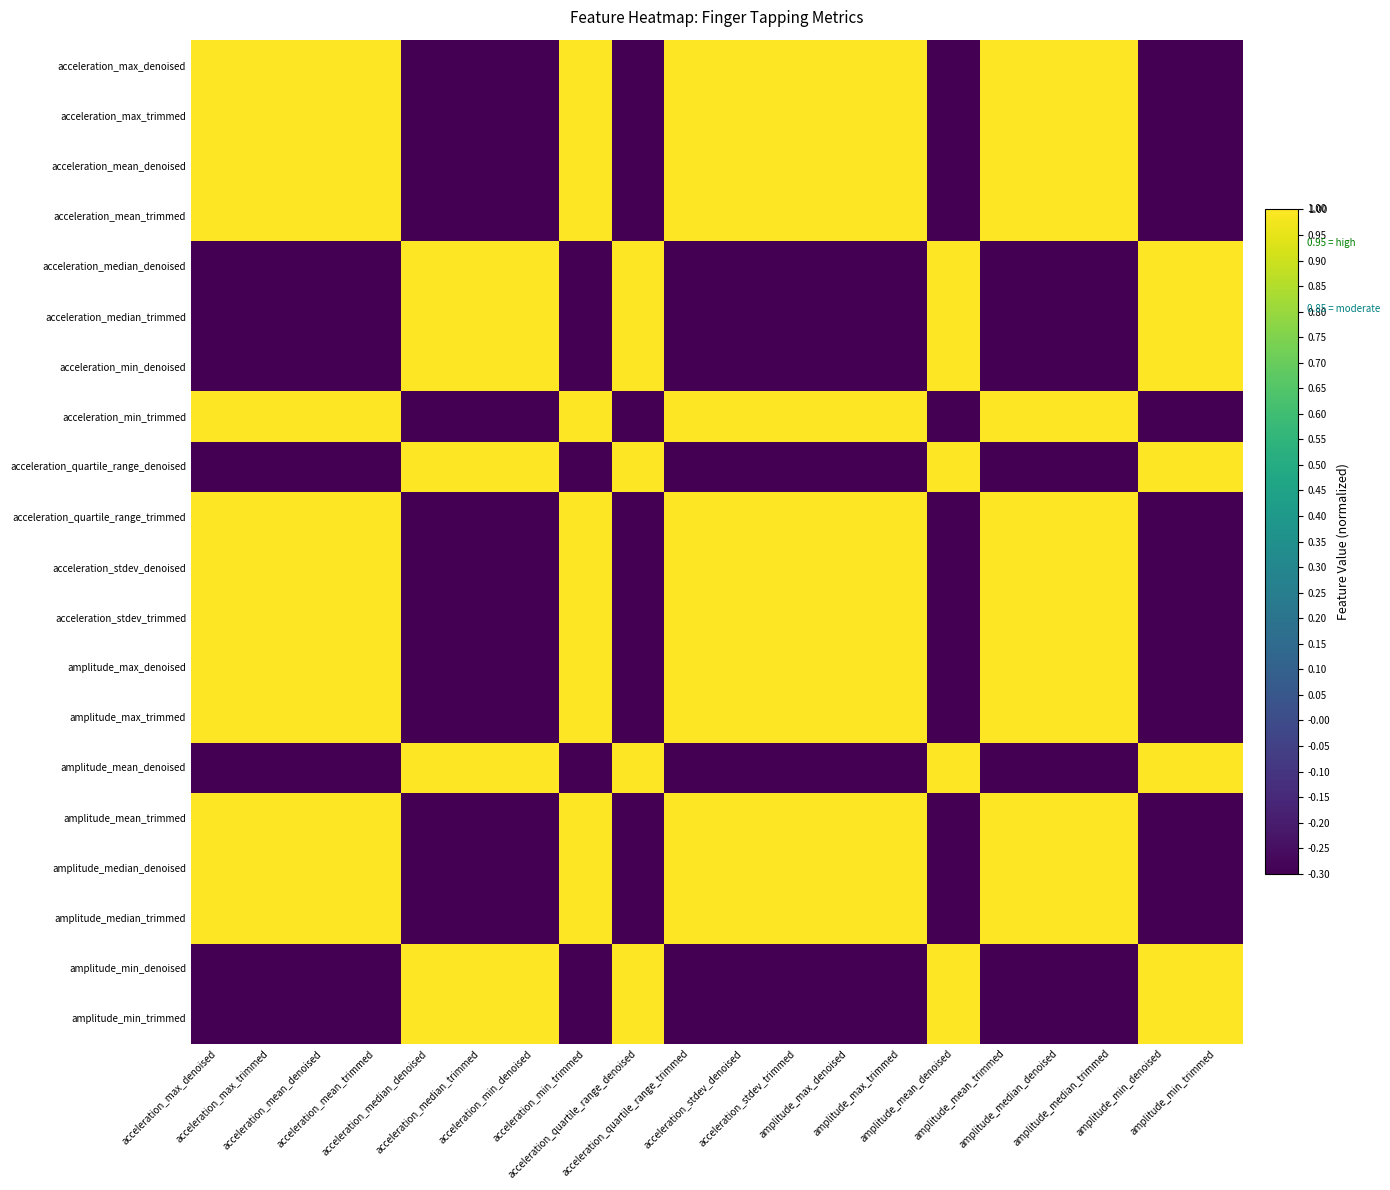

What is the greatest value displayed?

1.0